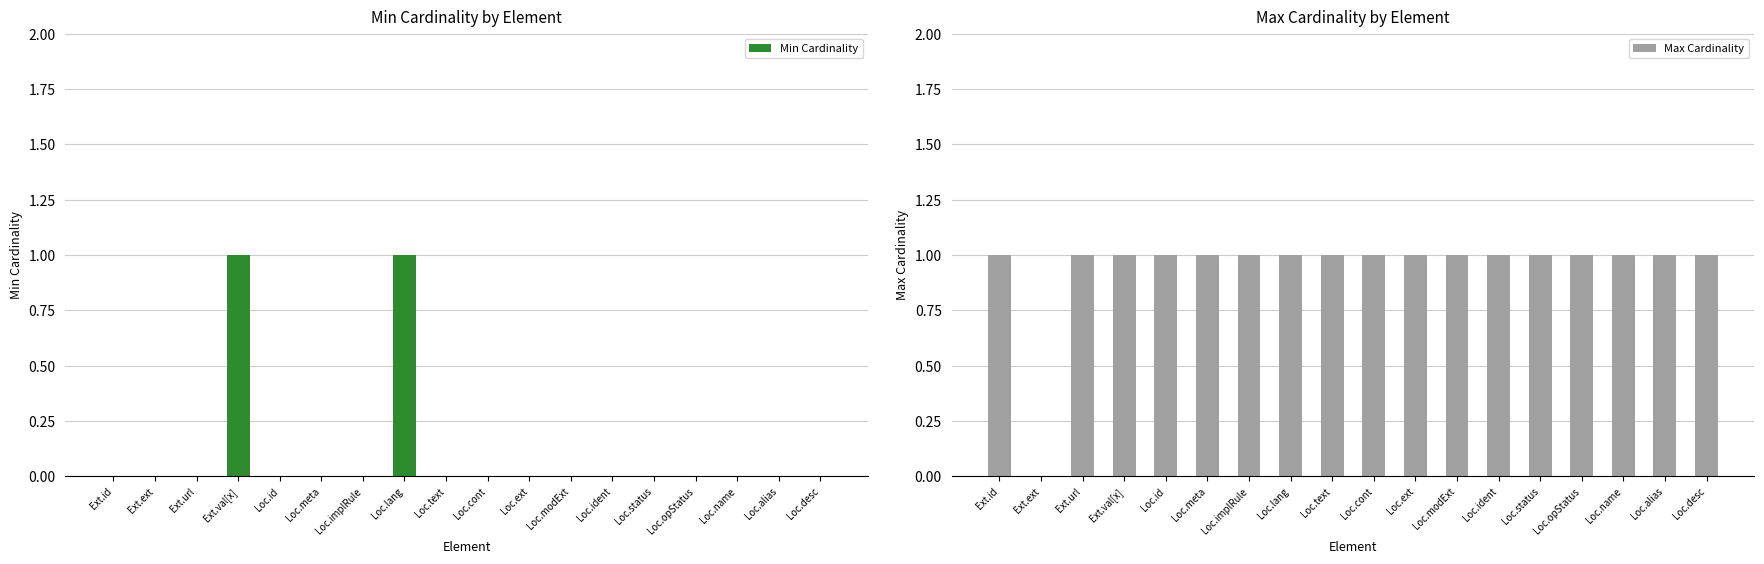

What are all the series names shown in the legend?

Min Cardinality, Max Cardinality